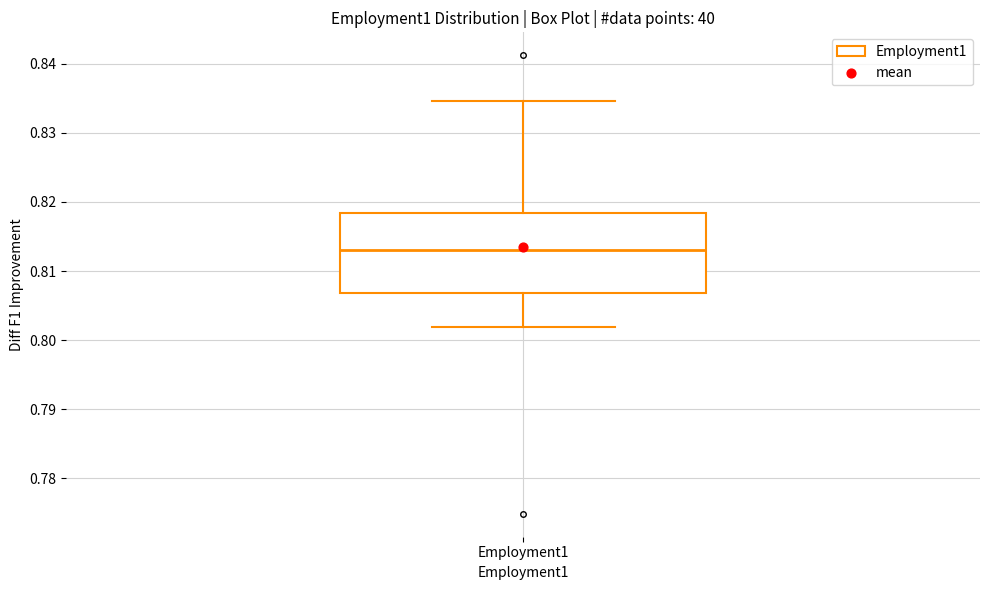

Where does the median line of the box for Employment1 sit on the y-axis? The values are not printed on the chart, so give them approximately, as read against the axis.

0.813